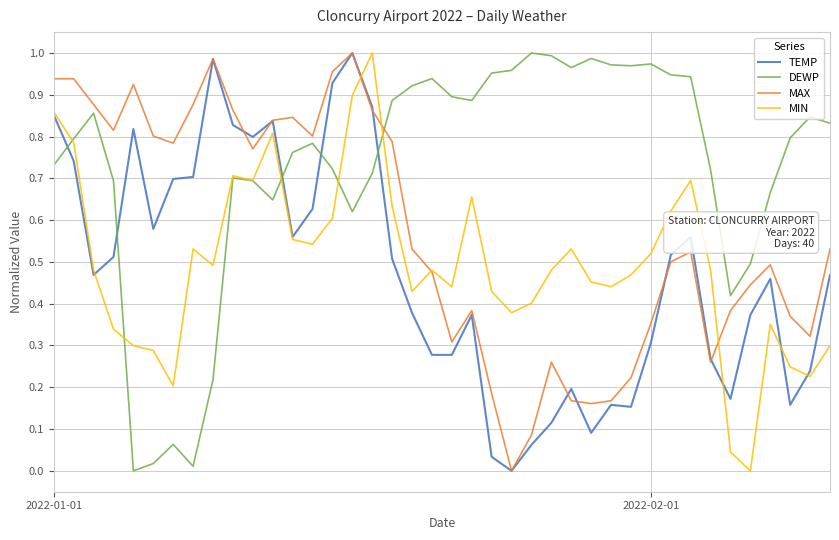

Which series has the largest total across all categories?

DEWP